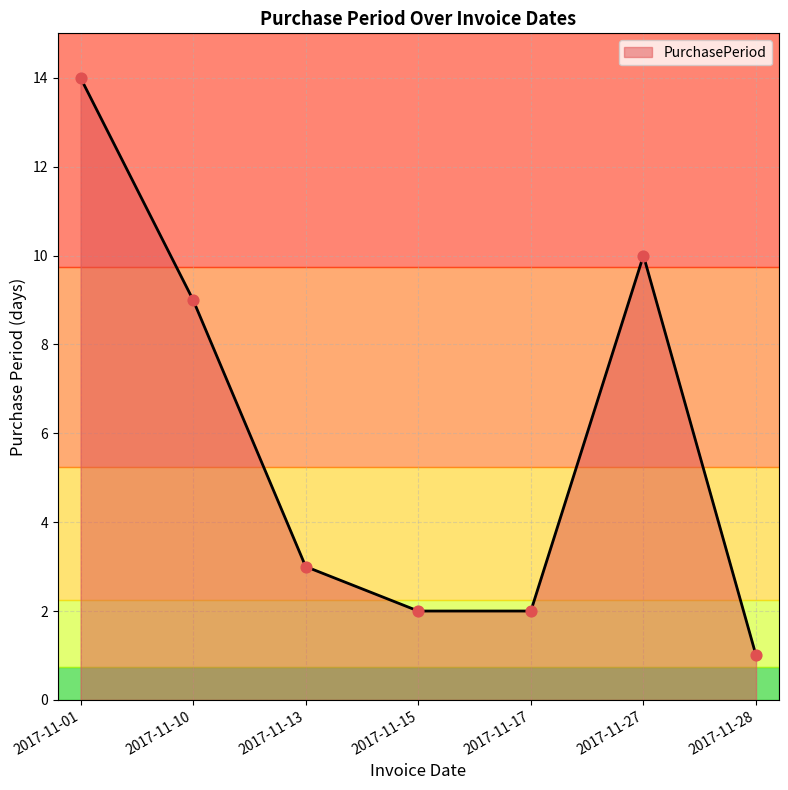

Which has a higher value, 2017-11-27 or 2017-11-28?

2017-11-27